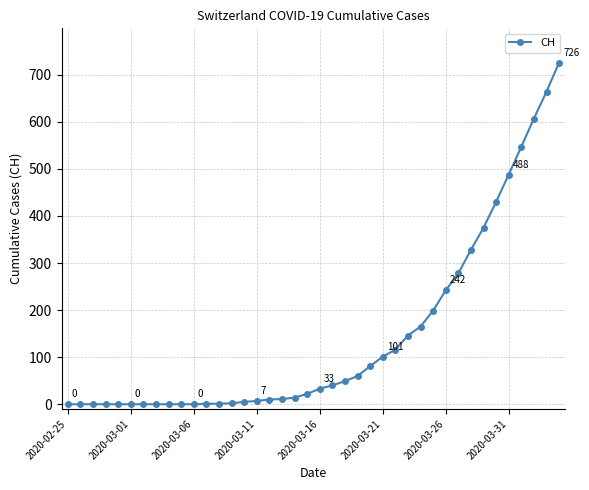

What is the difference between the maximum and second lowest values?

726